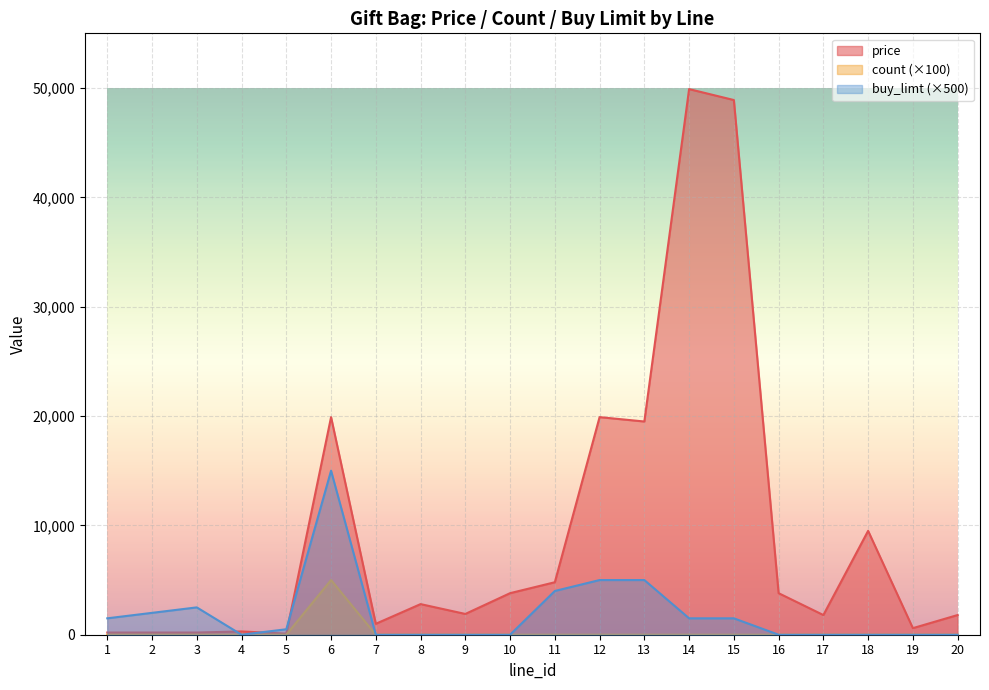

At which category is the sum across all series the highest?

14